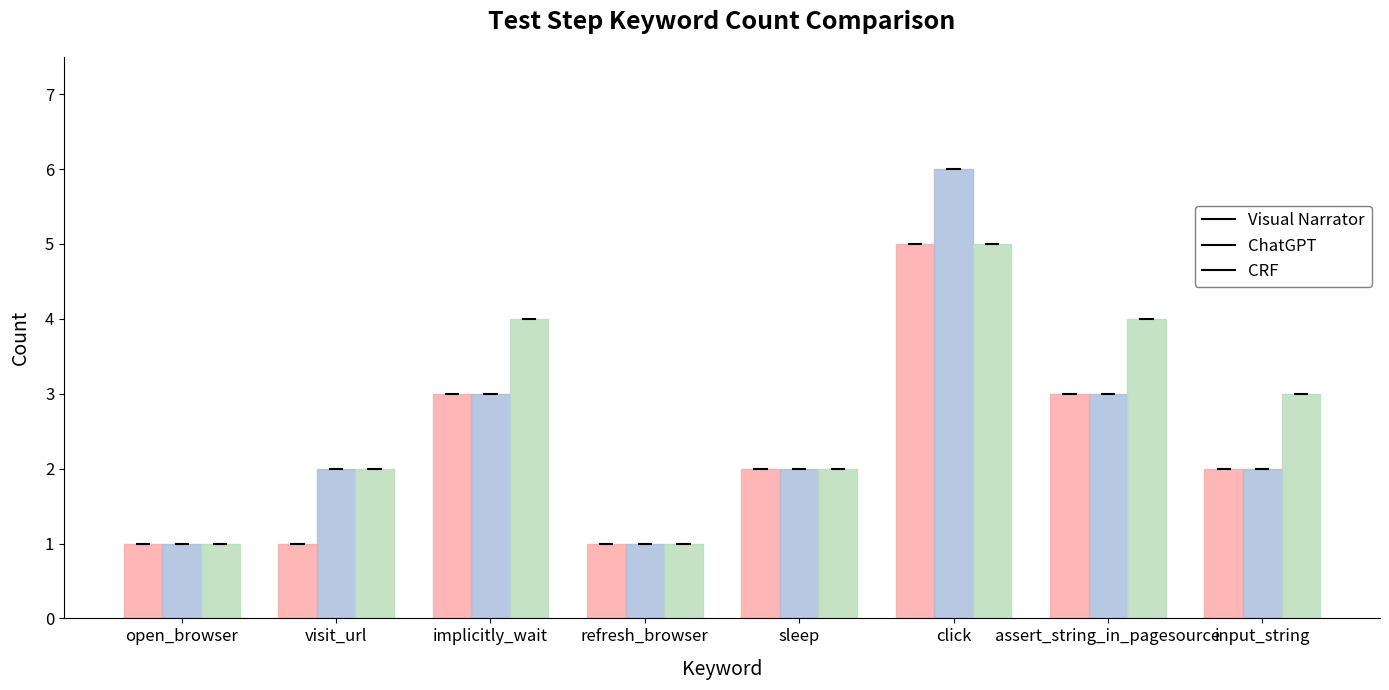

Count the number of data series in this chart.

3